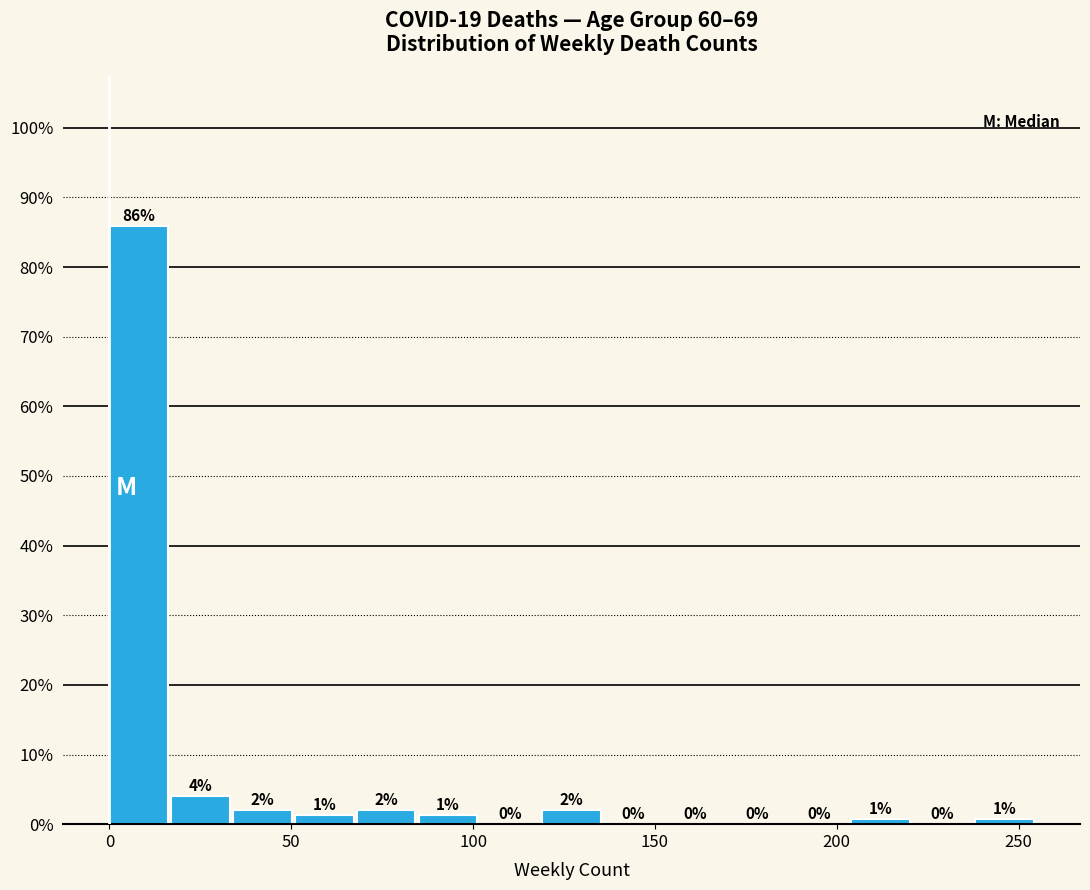

Around what value on the x-axis is the tallest bar? Give the approximate position of its centre, as read against the axis.

10